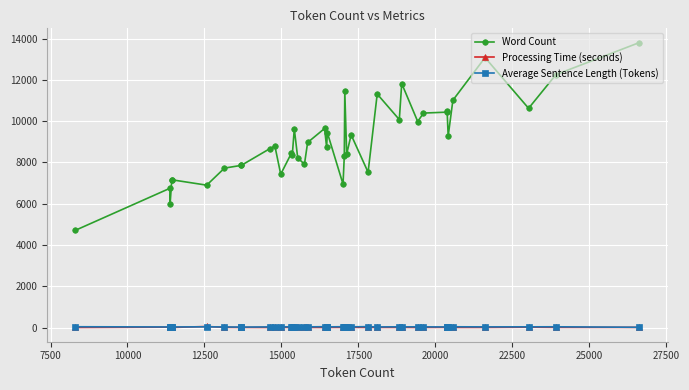

Rank the series by their maximum value, from lowest to highest.

Average Sentence Length (Tokens), Processing Time (seconds), Word Count